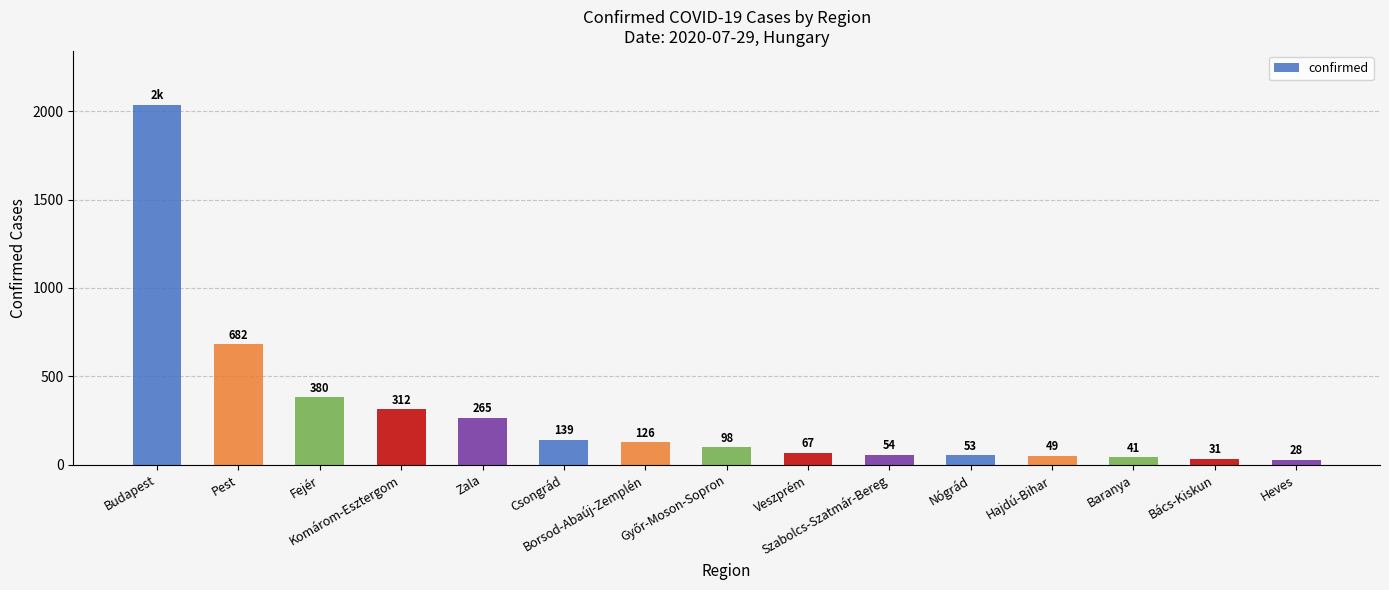

What is the difference between the maximum and minimum values?

2009